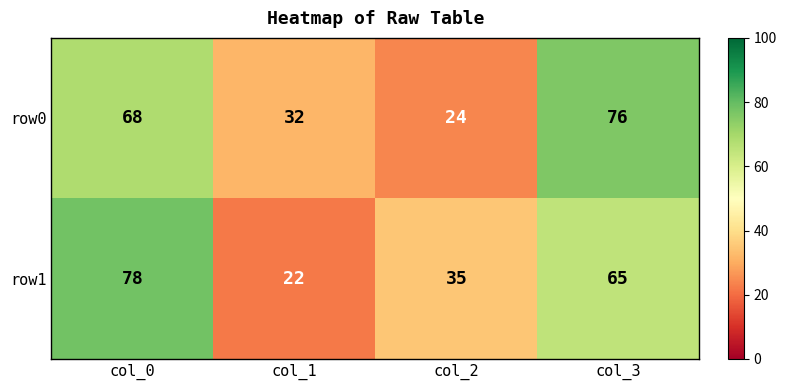

How many row1 values are between 35 and 78?

3